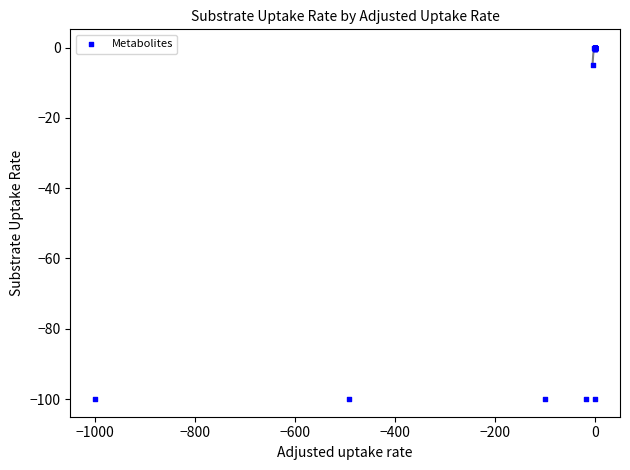

What Y value in the scatter plot is closest to -50?

-5.0